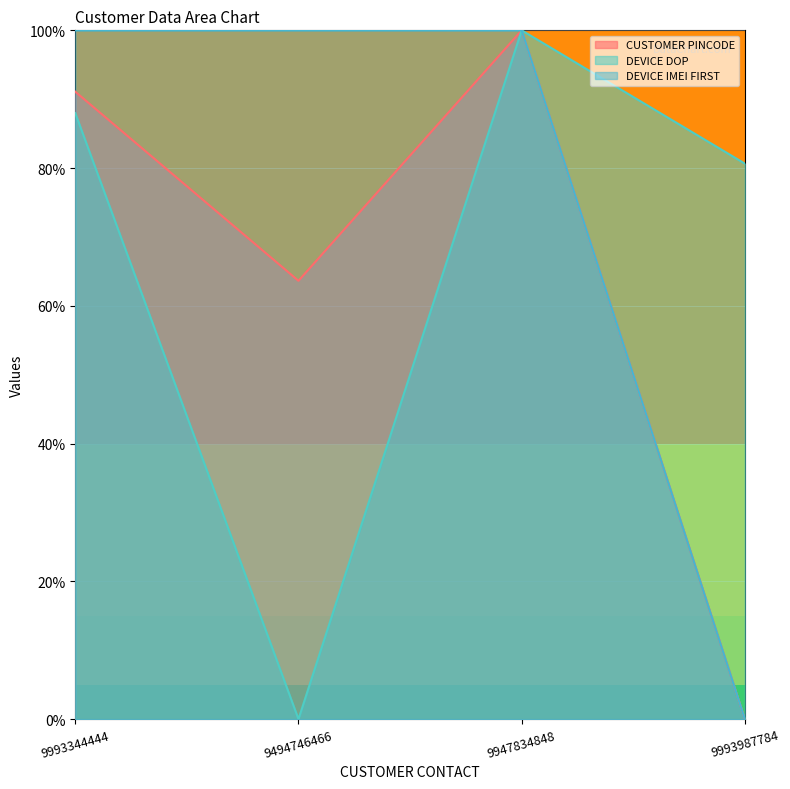

How many data points does each series have?

4